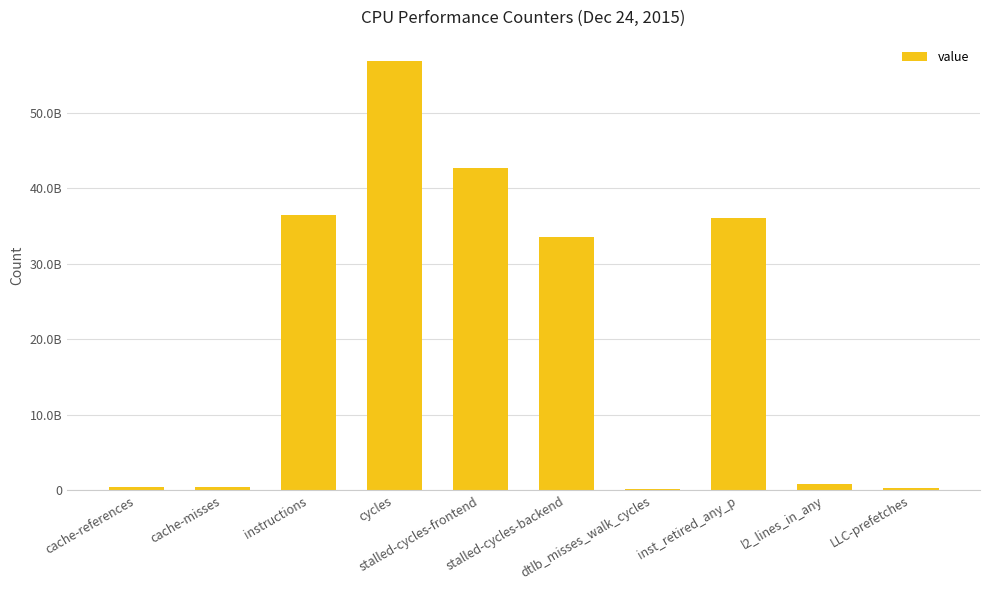

Are the bars horizontal?

No